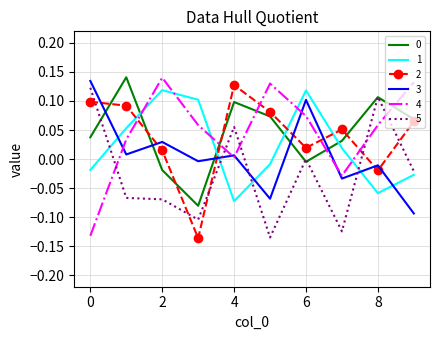

True or false: 3 and 0 intersect in this chart.

True